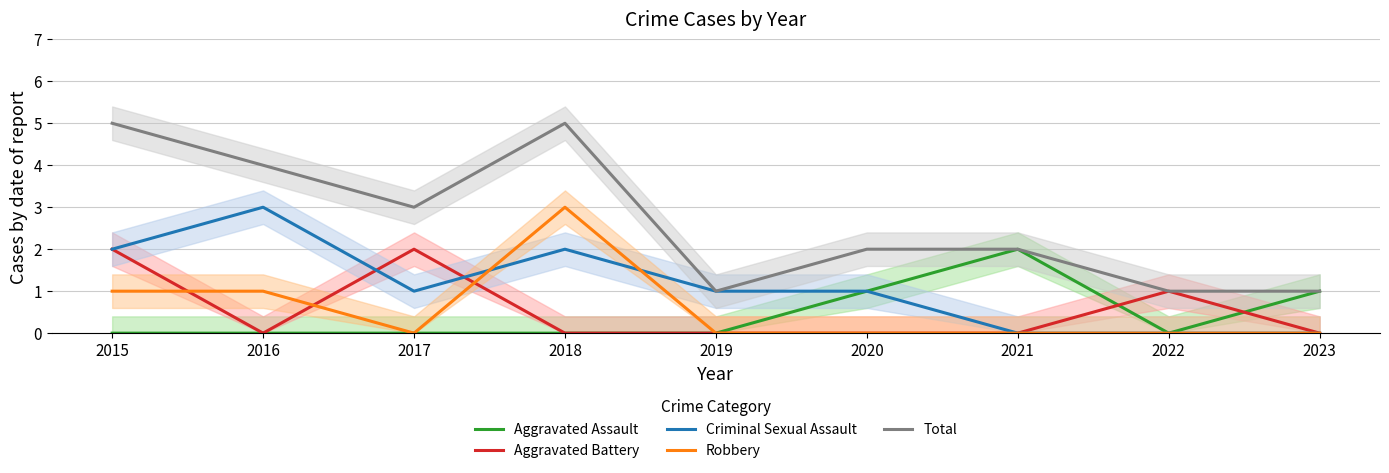

Reading left to right, transcribe all the data shown in this chart.

Aggravated Assault: 2015=0	2016=0	2017=0	2018=0	2019=0	2020=1	2021=2	2022=0	2023=1
Aggravated Battery: 2015=2	2016=0	2017=2	2018=0	2019=0	2020=0	2021=0	2022=1	2023=0
Criminal Sexual Assault: 2015=2	2016=3	2017=1	2018=2	2019=1	2020=1	2021=0	2022=0	2023=0
Robbery: 2015=1	2016=1	2017=0	2018=3	2019=0	2020=0	2021=0	2022=0	2023=0
Total: 2015=5	2016=4	2017=3	2018=5	2019=1	2020=2	2021=2	2022=1	2023=1